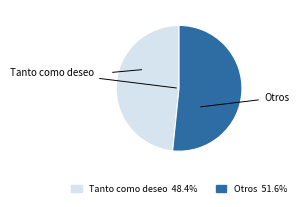

Is there a majority slice in this chart?

Yes